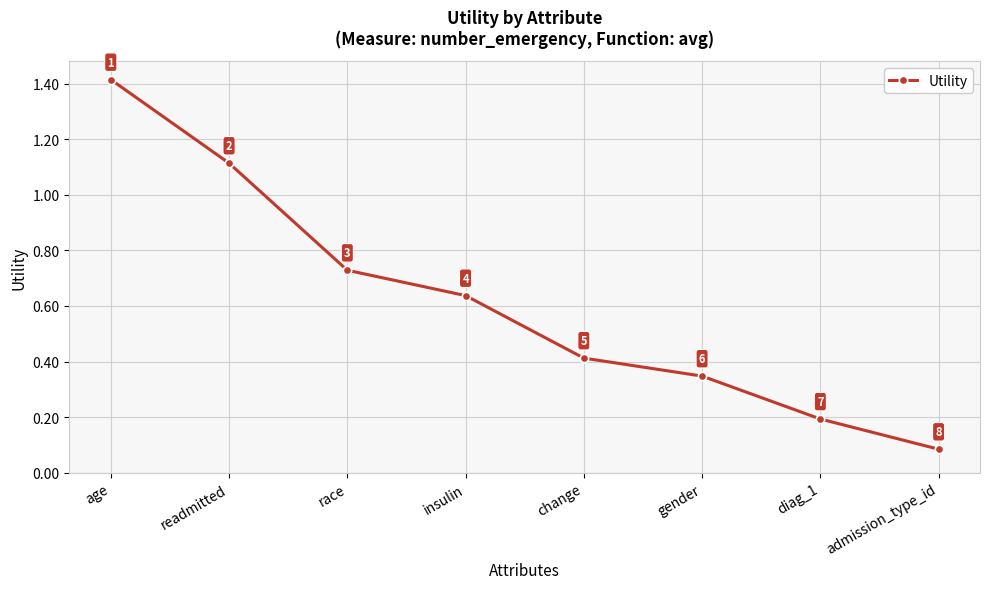

What is the ratio of the value at age to the value at readmitted?

1.3